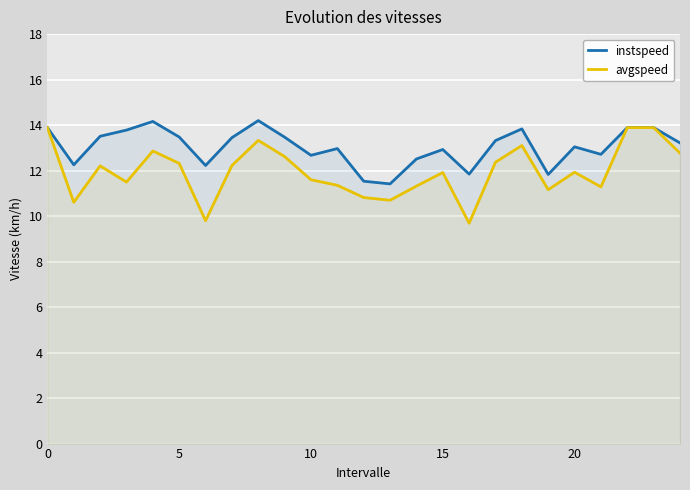

Is it true that instspeed equals 12.5 at 14?

True